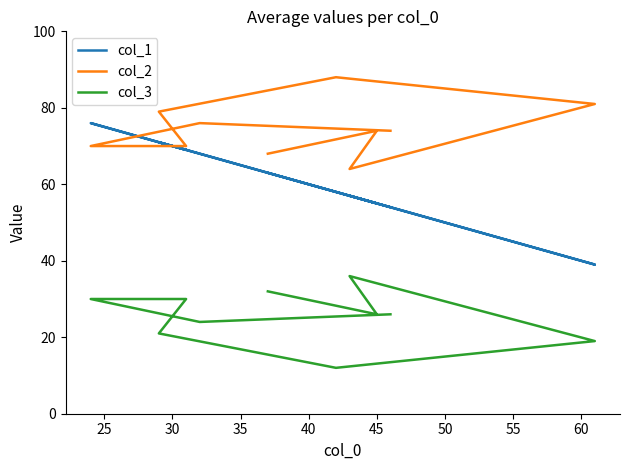

At how many categories does at least one series exceed 66?

9